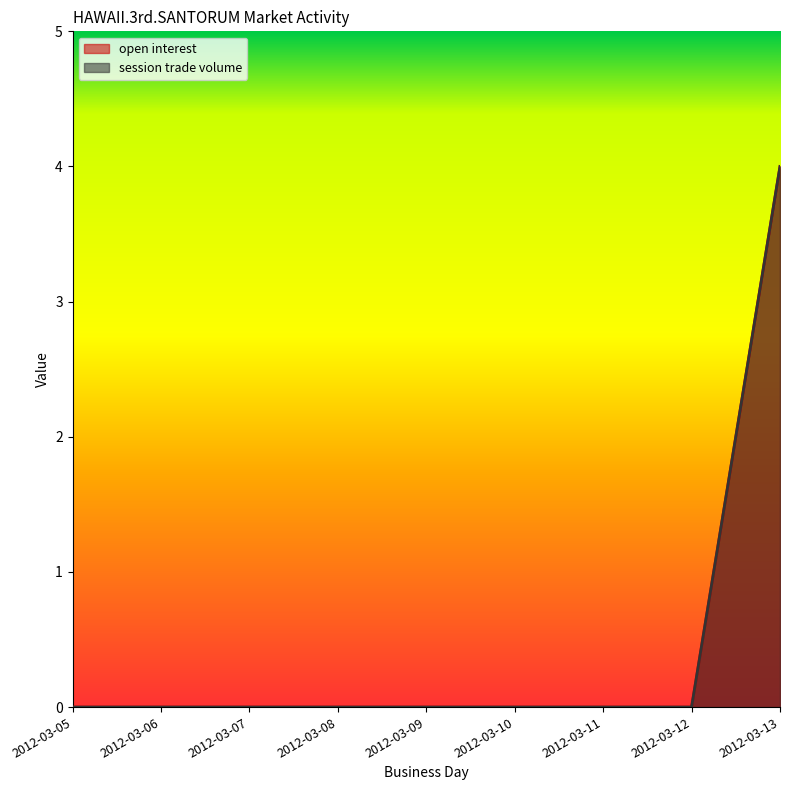

What are all the series names shown in the legend?

open interest, session trade volume